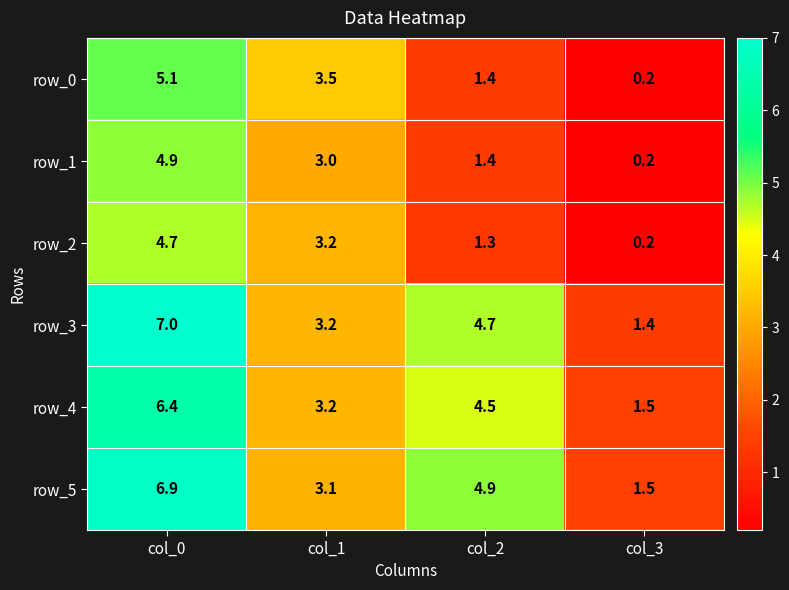

At which label does row_0 reach its minimum?

col_3